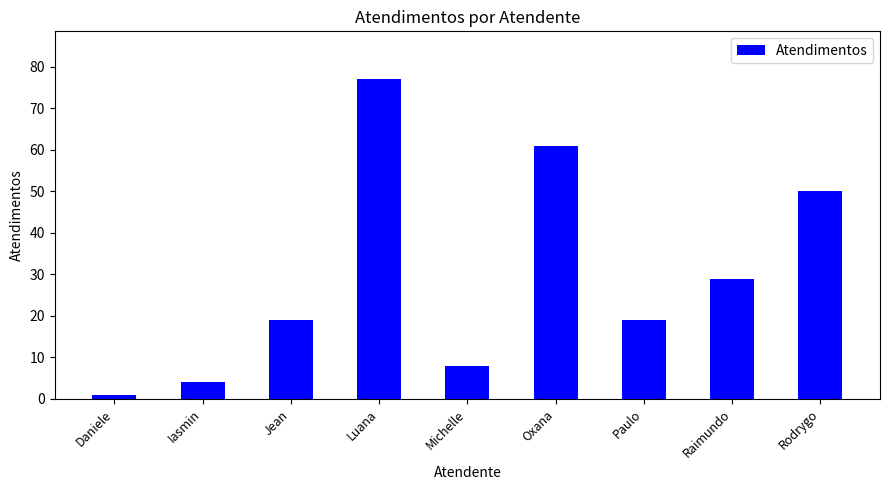

Reading left to right, transcribe all the data shown in this chart.

1	4	19	77	8	61	19	29	50